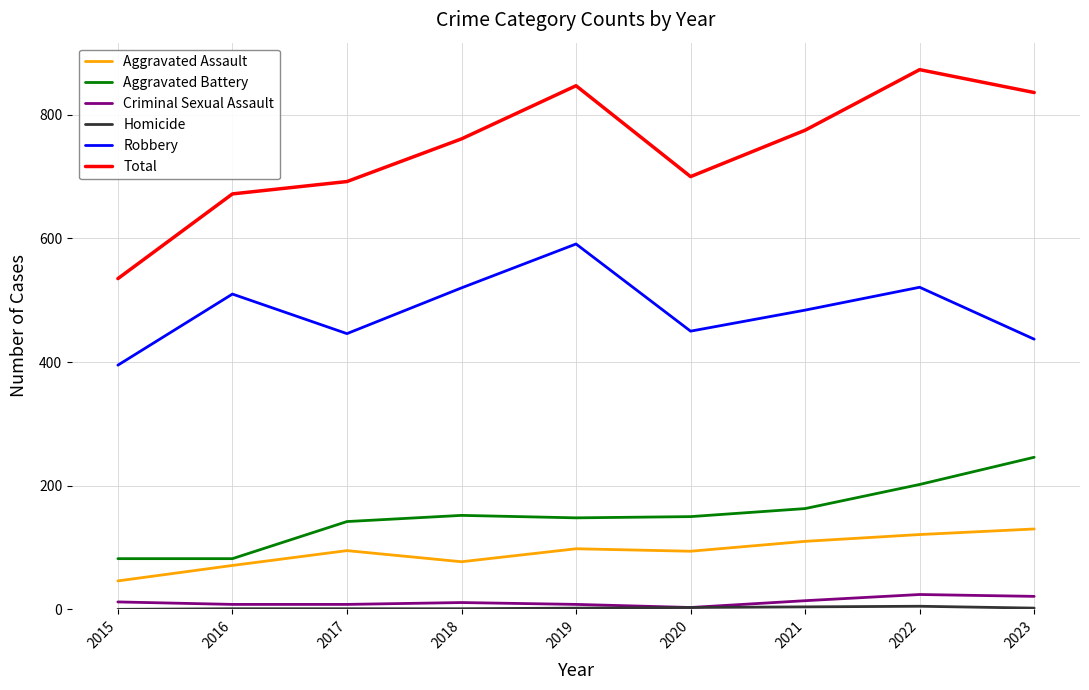

Between 2015 and 2016, which series saw the biggest shift?

Total